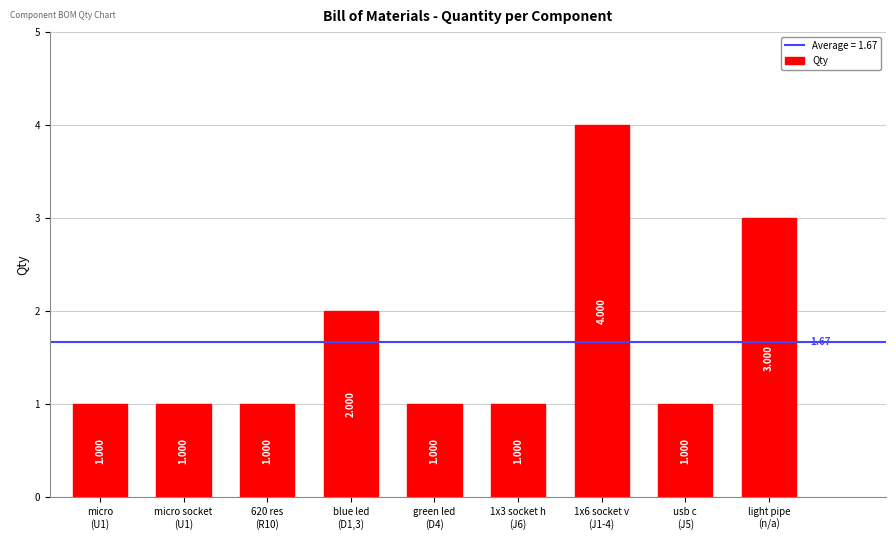

What is the average value?

2